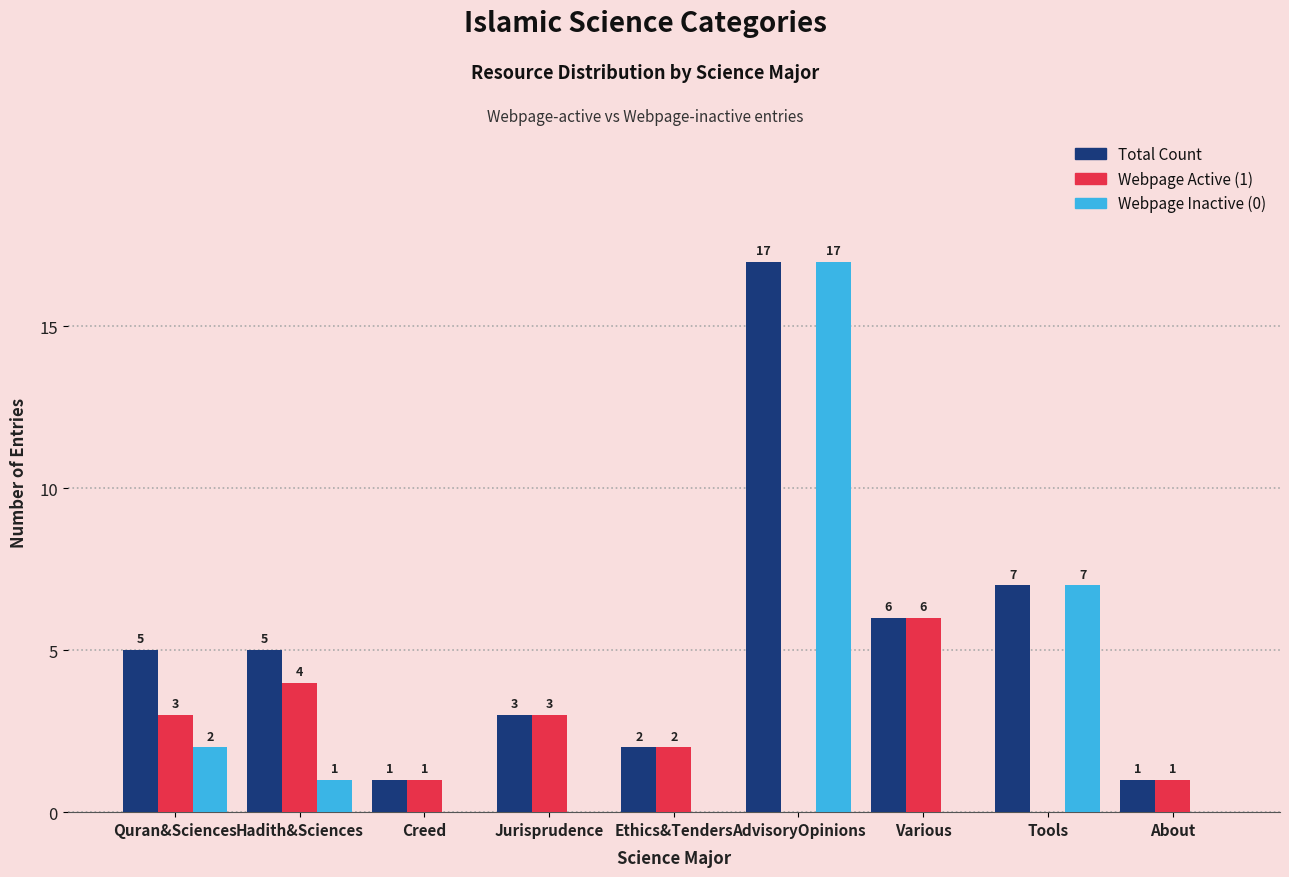

Which category has the highest value across all series?

AdvisoryOpinions